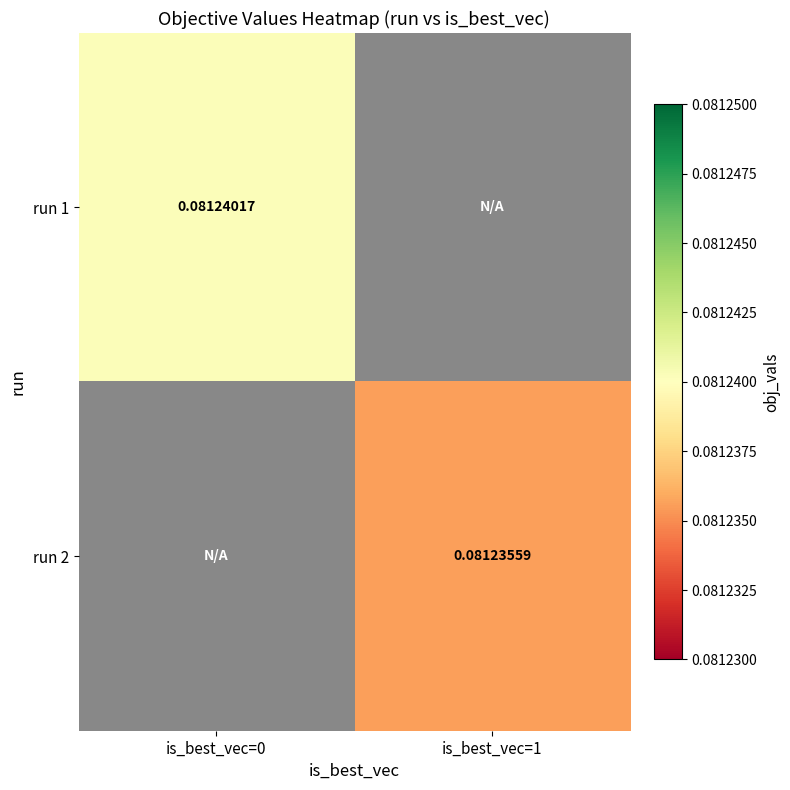

Is the value of run 1 at is_best_vec=0 greater than the value of run 2 at is_best_vec=1?

Yes